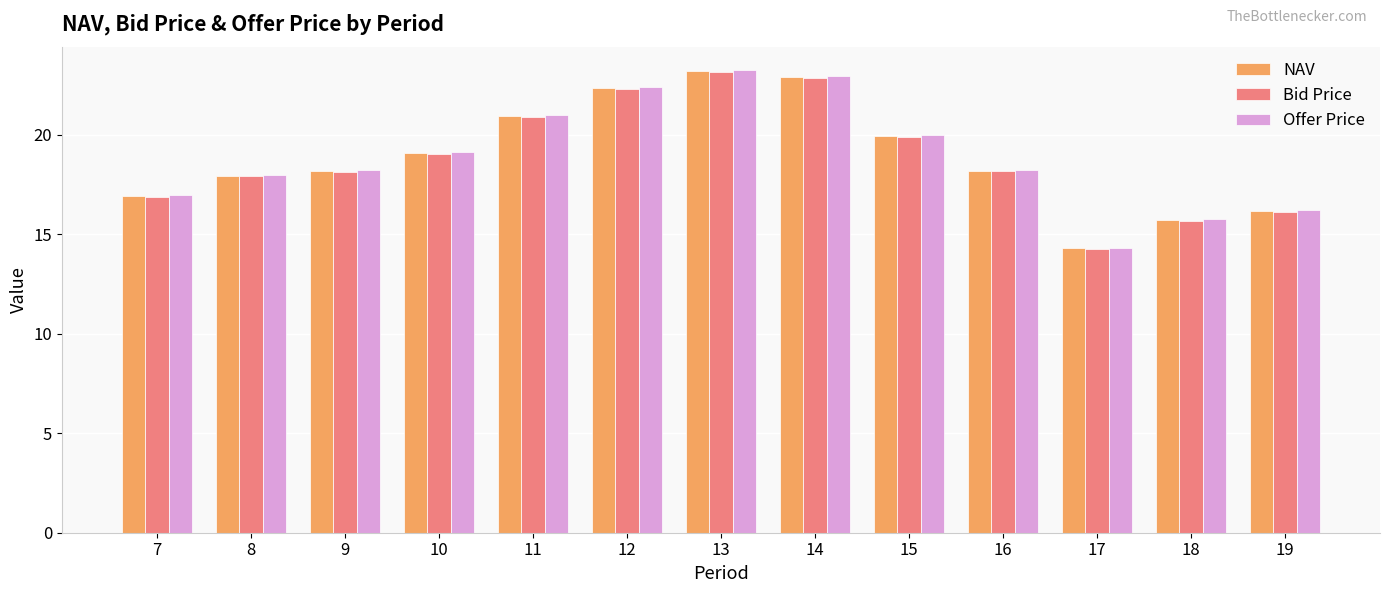

What is the sum of all NAV values?

245.7